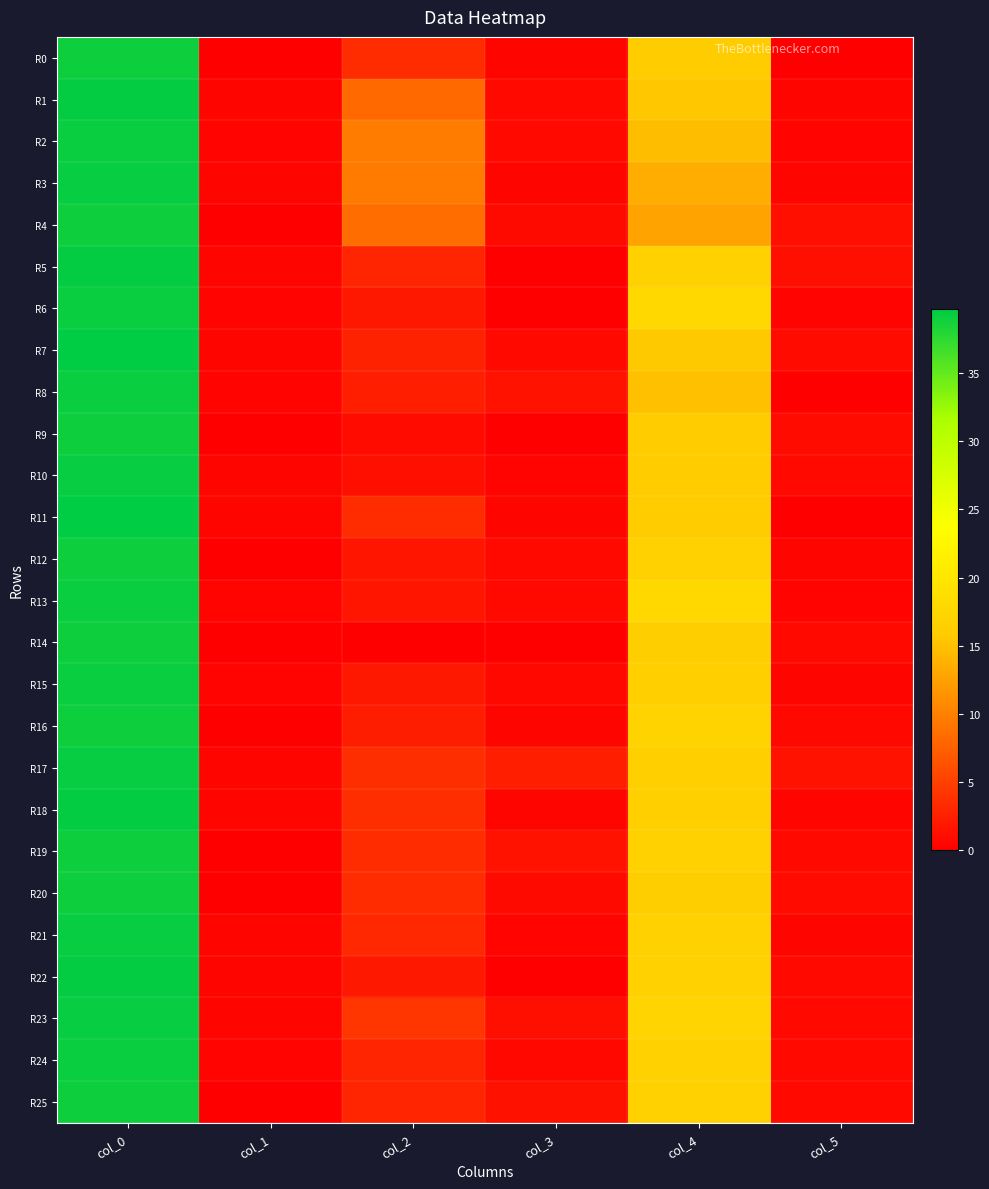

What is the total value across all series at col_5?

17.7